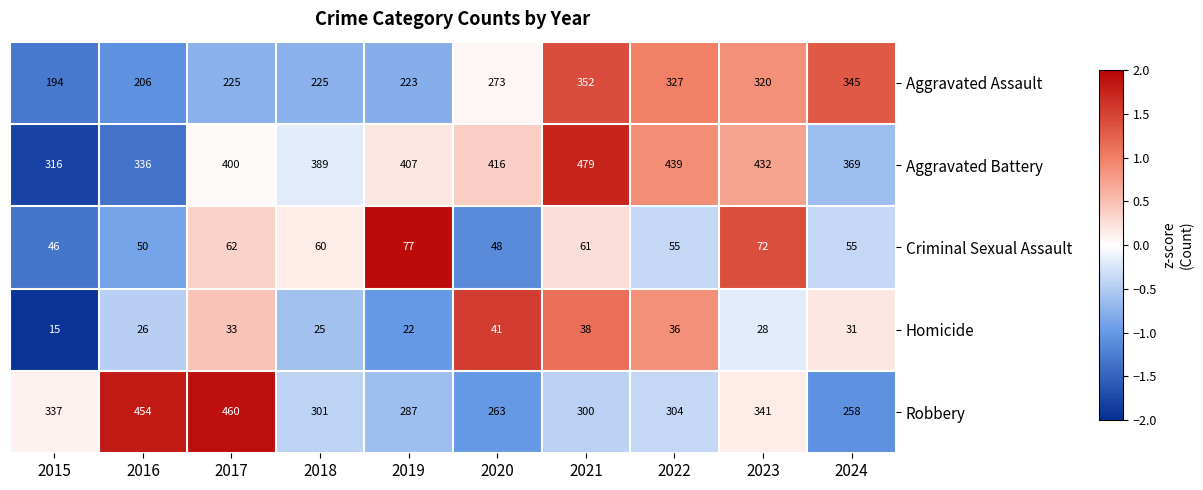

The value of Homicide at 2019 is 35. True or false?

False